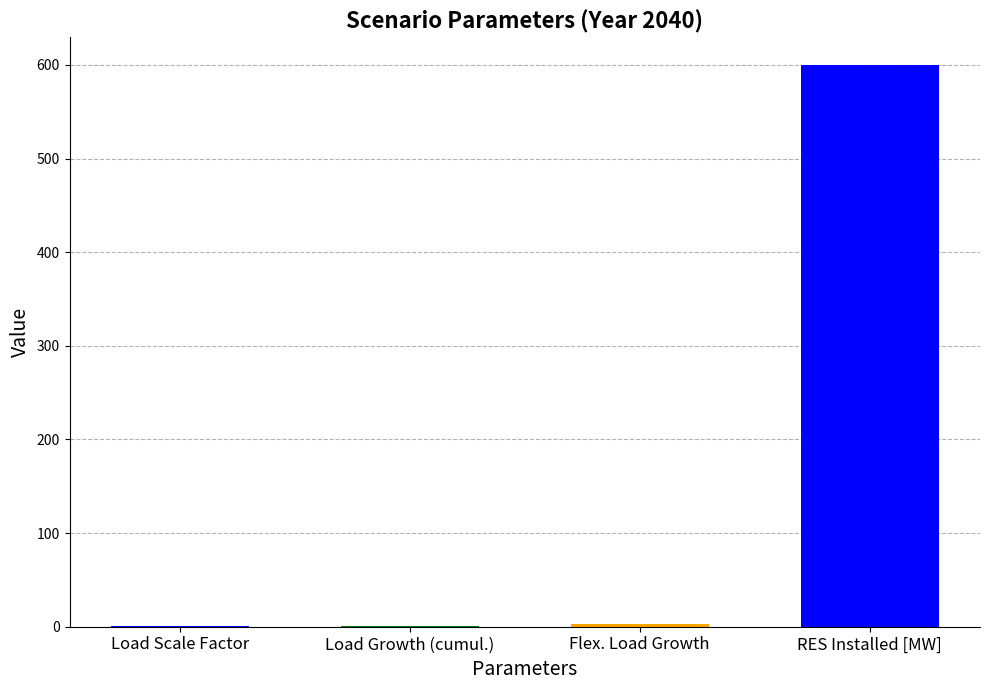

What is the difference between the values at Load Growth (cumul.) and Flex. Load Growth?

1.4